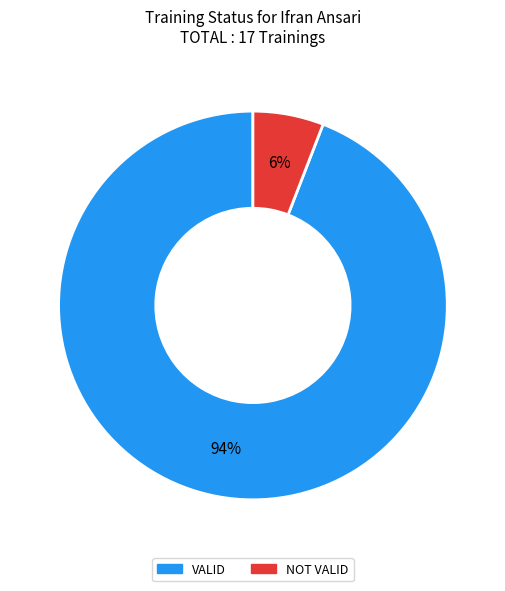

To the nearest percent, what percentage of the pie is VALID?

94%